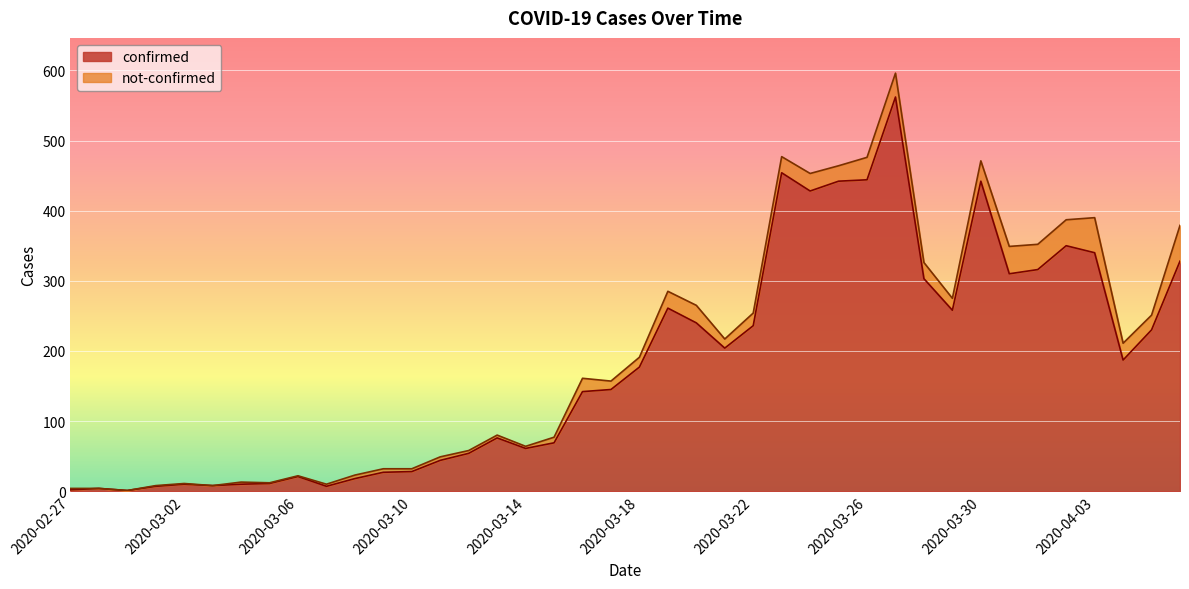

At which category does the data reach its first local peak?

2020-02-28